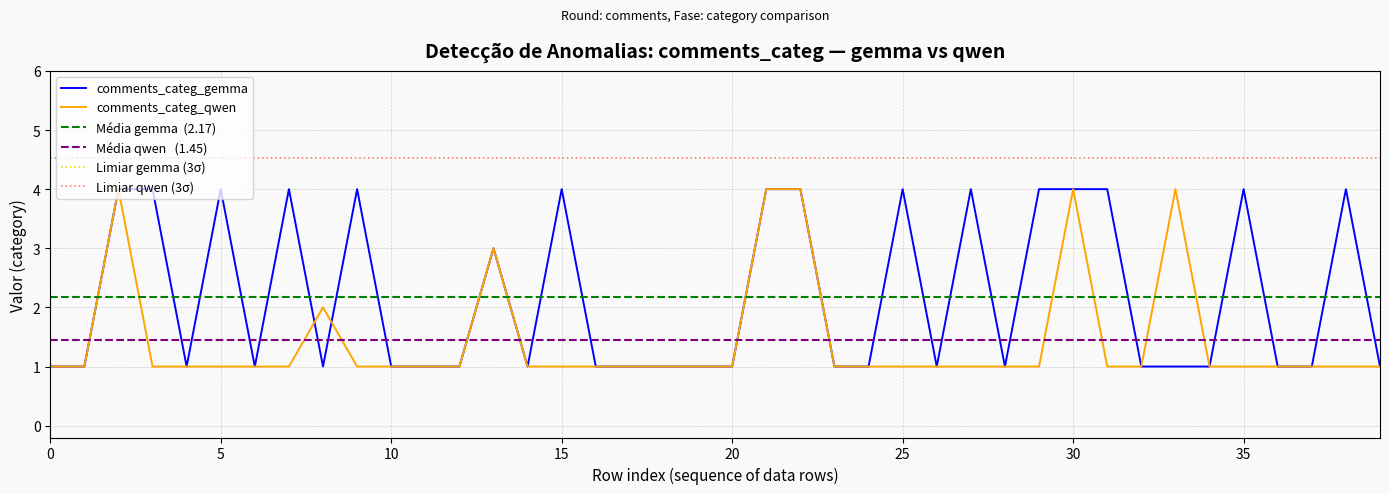

Rank the series by their maximum value, from lowest to highest.

comments_categ_gemma, comments_categ_qwen